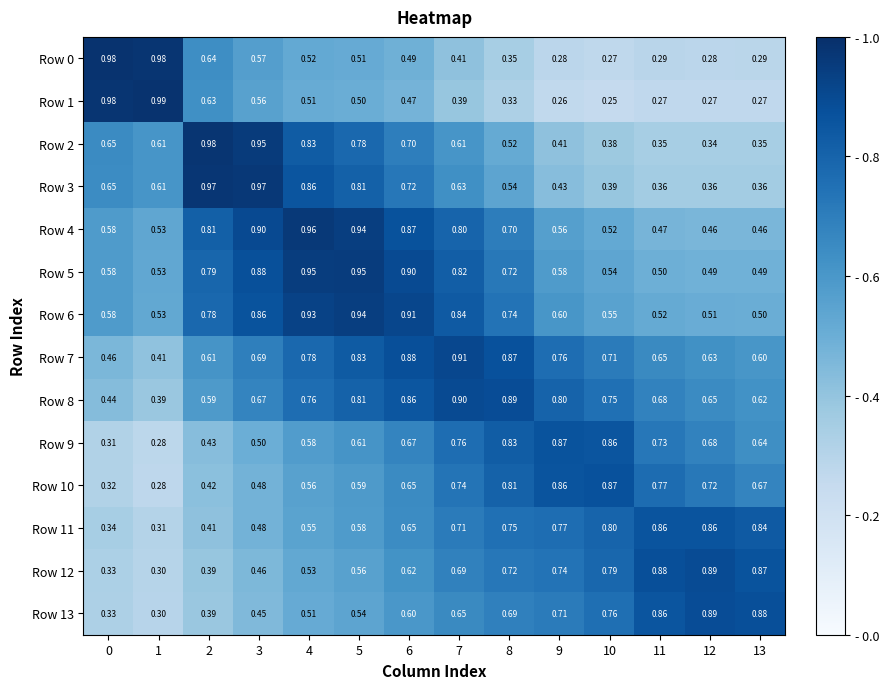

At which category is the sum across all series the highest?

6